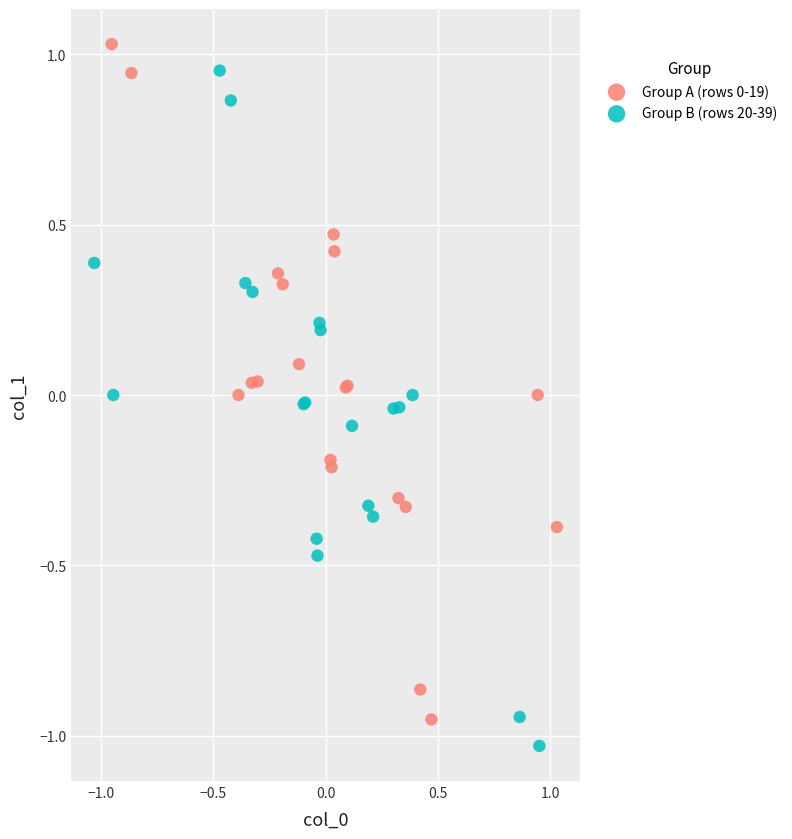

Which series reaches the minimum Y coordinate?

Group B (rows 20-39)